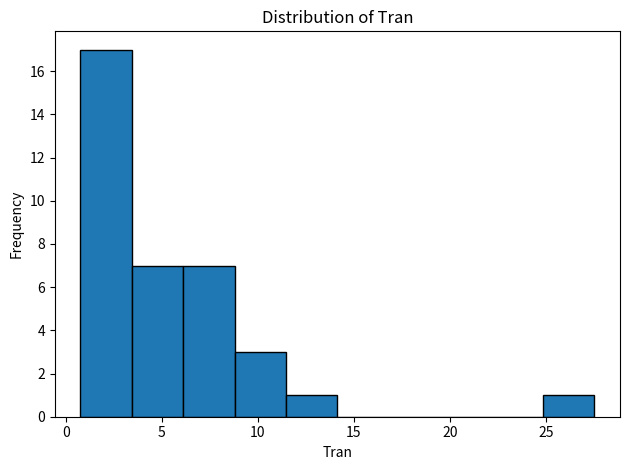

Which range on the x-axis has the tallest bar?

1.0 to 3.5